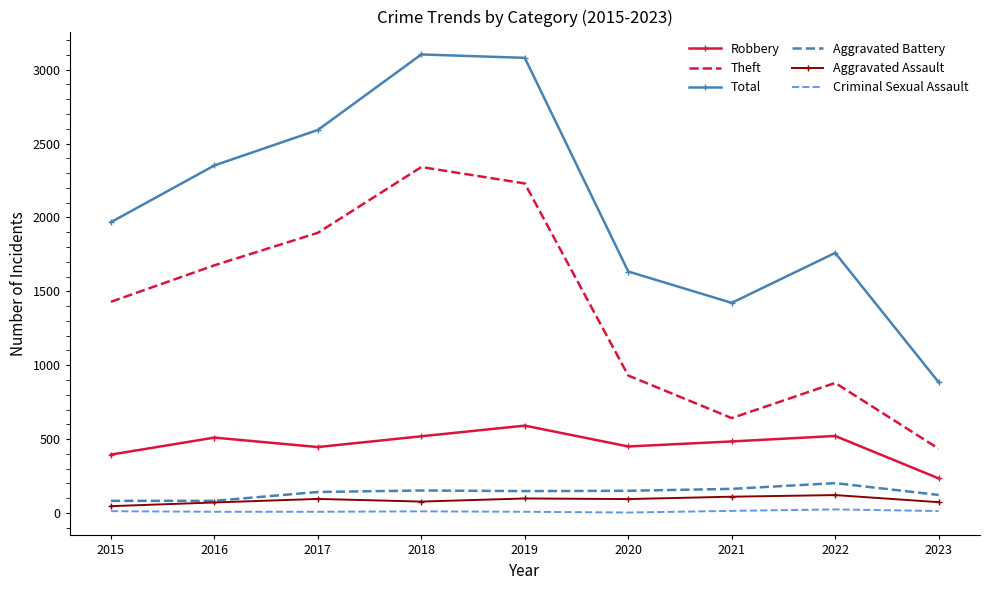

The value of Theft at 2018 is 1106. True or false?

False